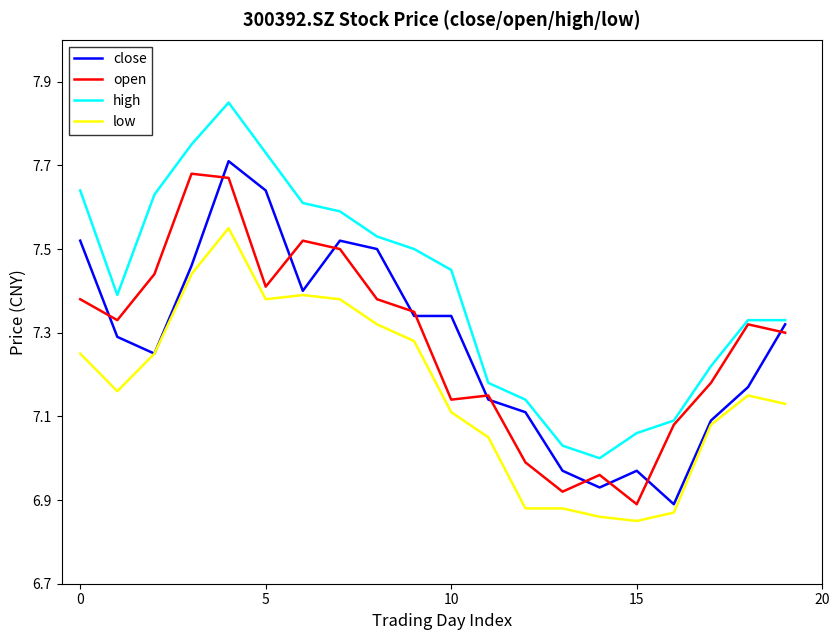

True or false: low and open cross at least once.

False